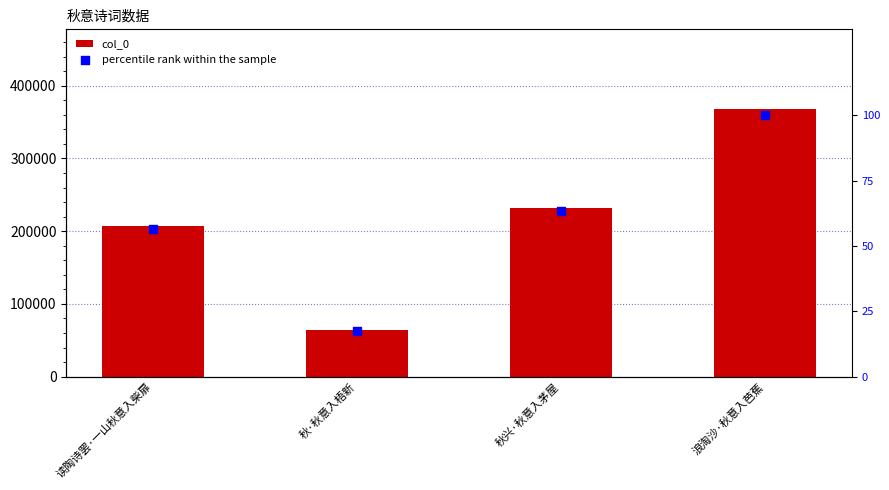

What are all the series names shown in the legend?

col_0, percentile rank within the sample